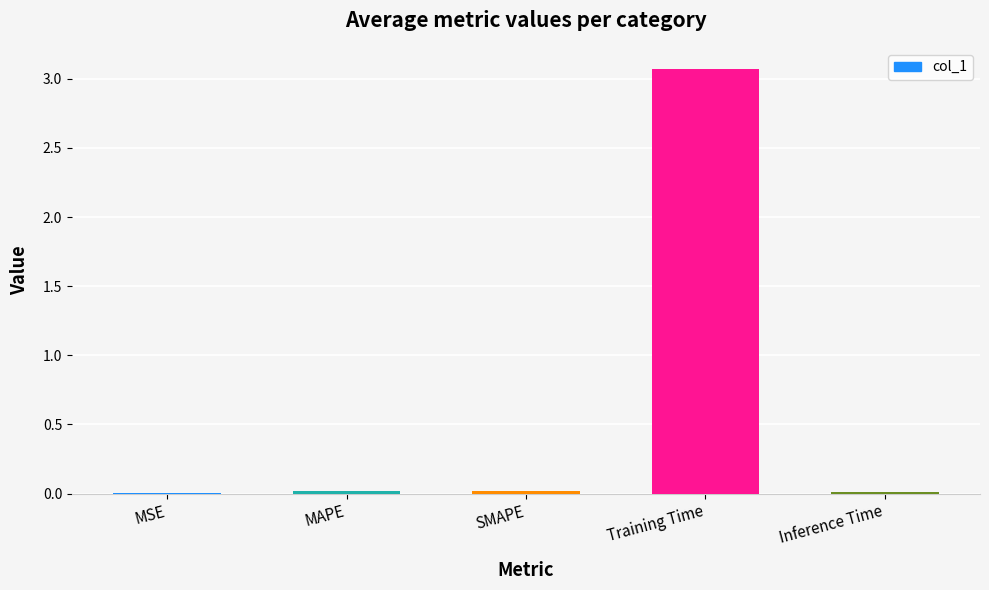

What is the greatest value displayed?

3.1